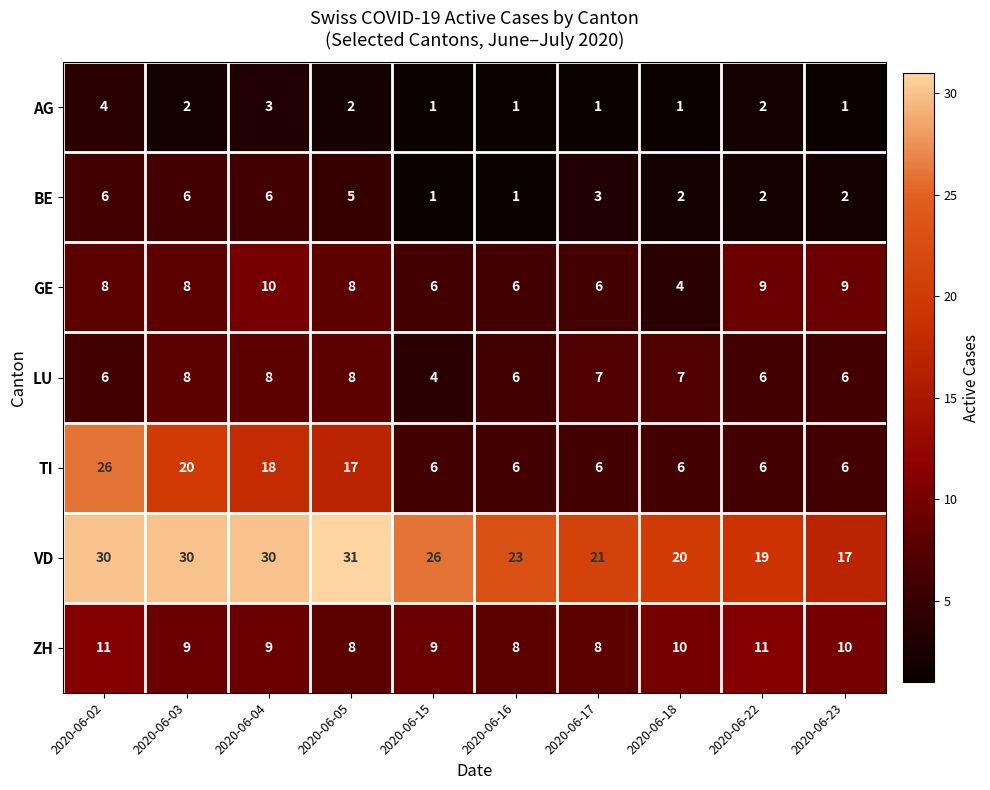

Count the ZH values in the range 8 to 10.

8